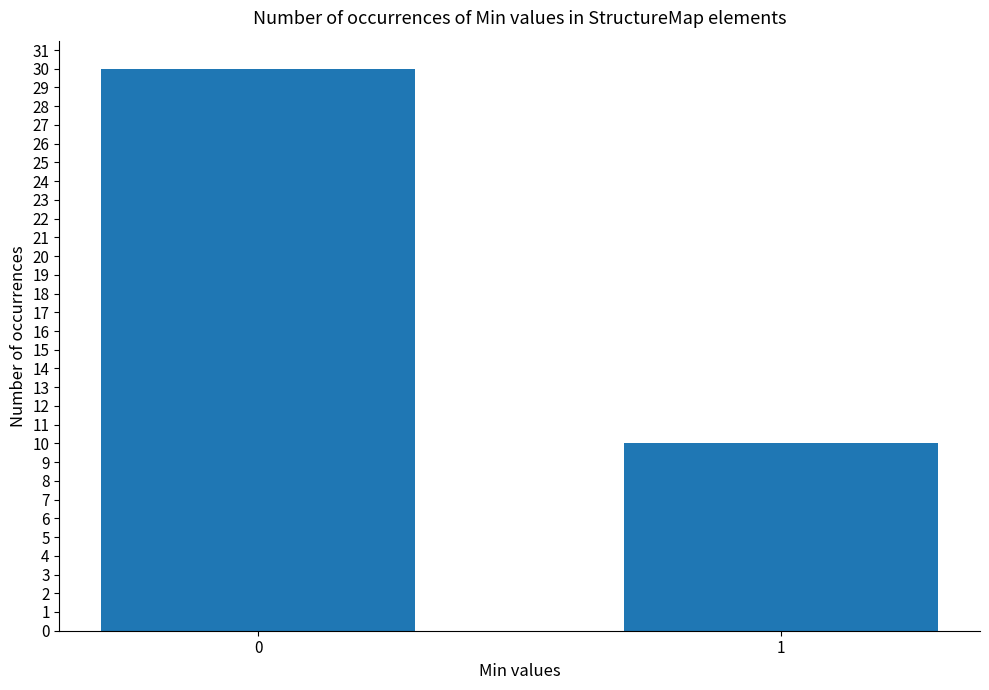

List the labels in order of value, smallest first.

1, 0